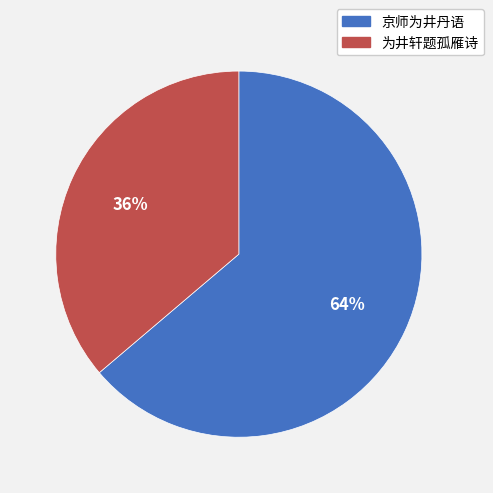

Approximately how many times larger is the value at 为井轩题孤雁诗 compared to 京师为井丹语?

0.6